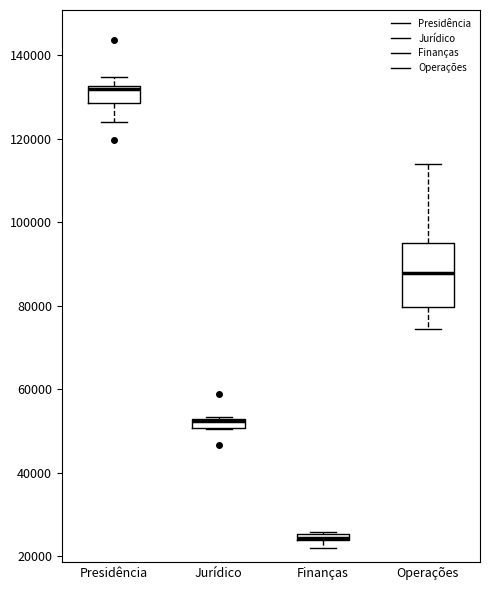

Where is the upper edge of the box for Jurídico on the y-axis? The values are not printed on the chart, so give them approximately, as read against the axis.

52000